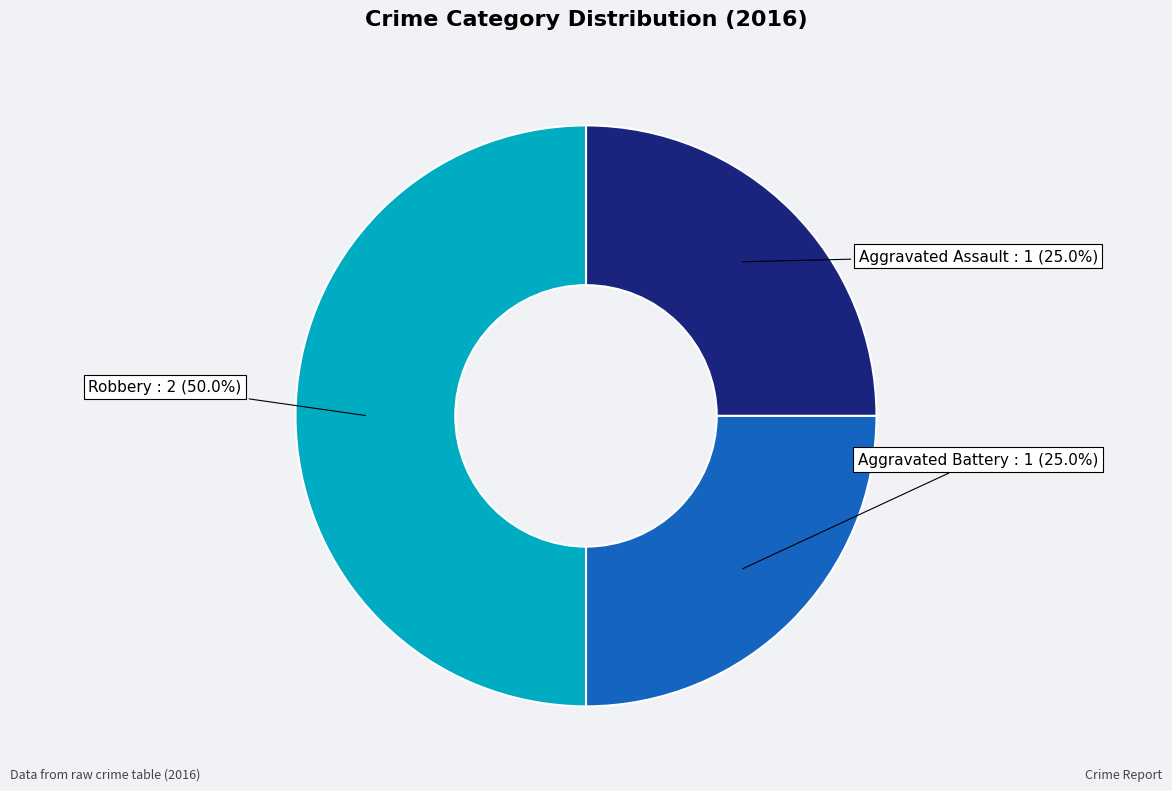

How many segments does this pie chart have?

3